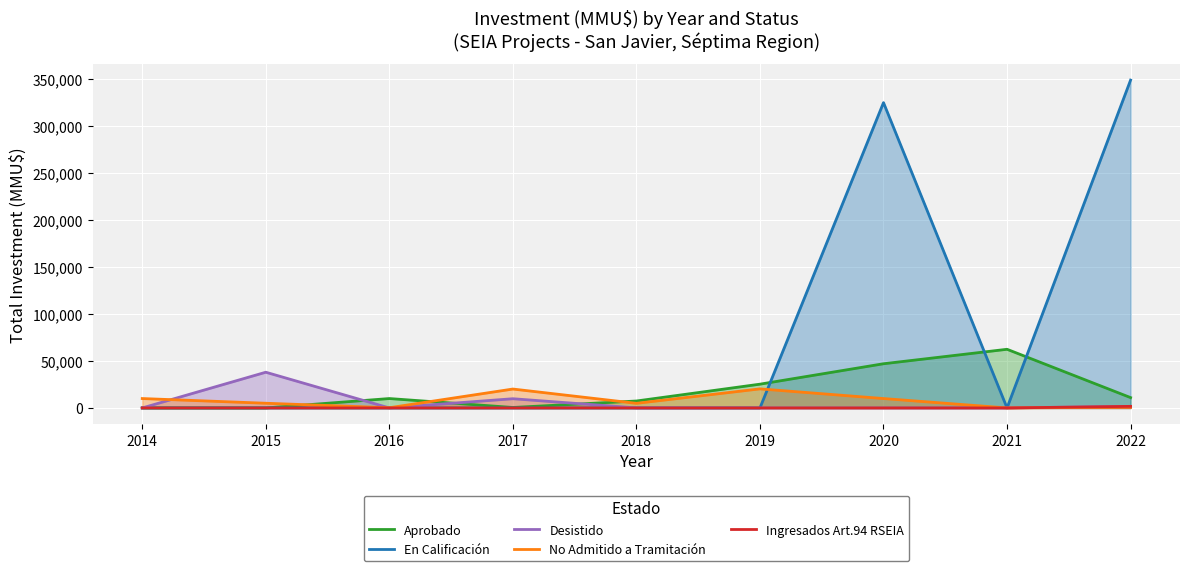

Does the chart display data point markers on the line(s)?

No